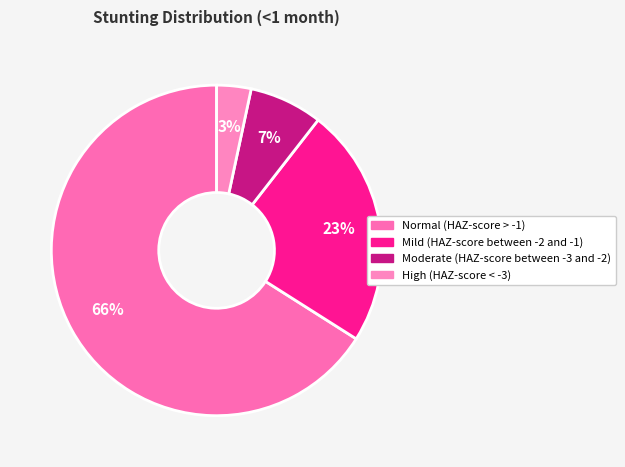

Which category has the smallest portion of the pie?

High (HAZ-score < -3)